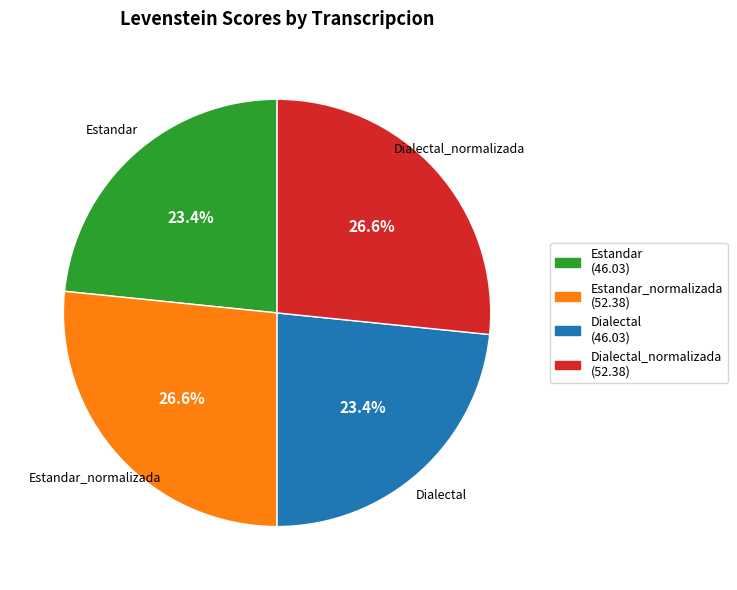

What is the ratio of the value at Estandar_normalizada (52.38) to the value at Dialectal (46.03)?

1.1